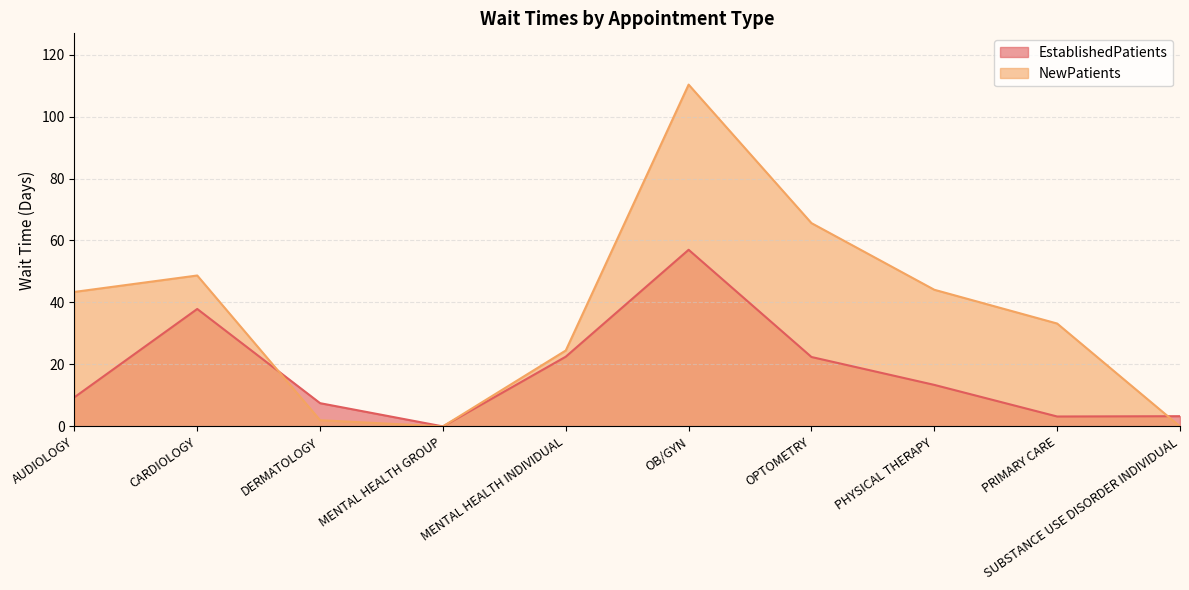

How many interior local valleys does the NewPatients series have?

1